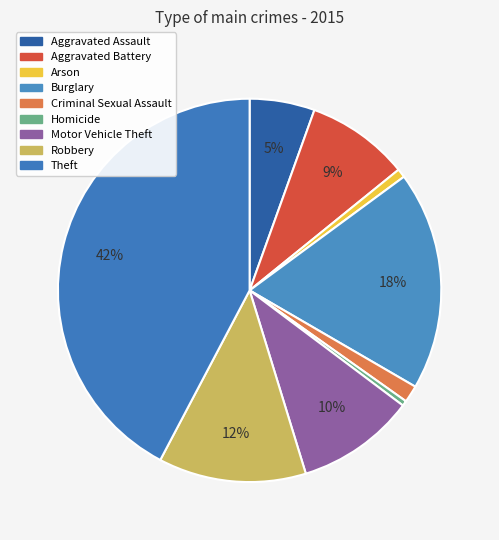

Does Criminal Sexual Assault account for over 50% of the chart?

No